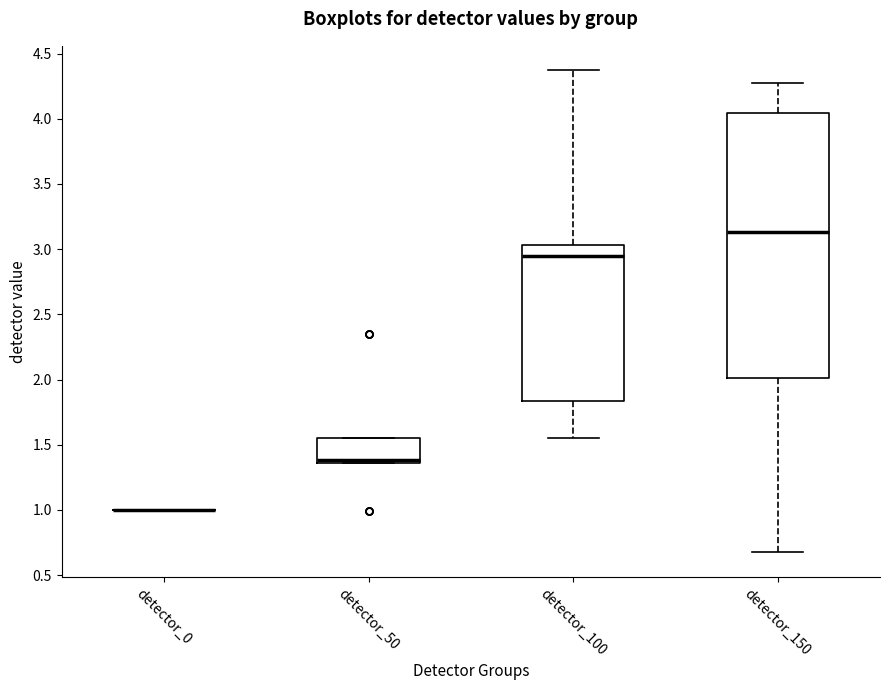

Where does the upper whisker of the box for detector_100 end on the y-axis? The values are not printed on the chart, so give them approximately, as read against the axis.

4.35